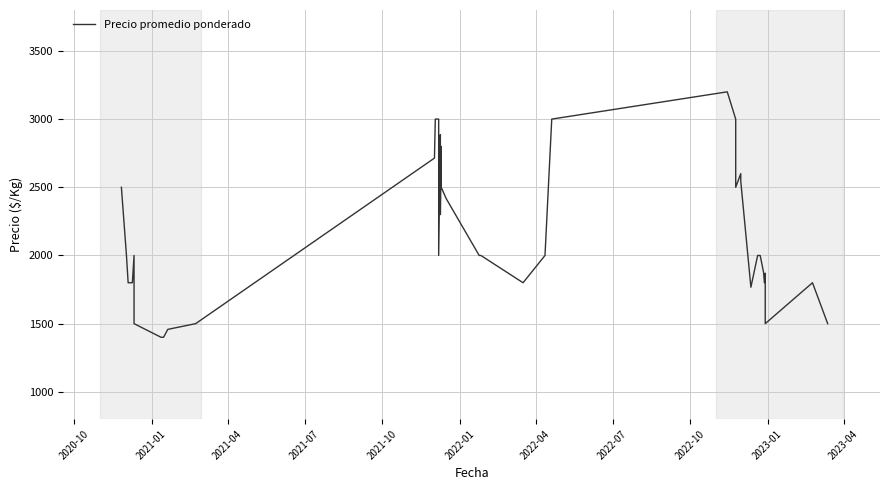

What is the value of the 1st point from the left?

2500